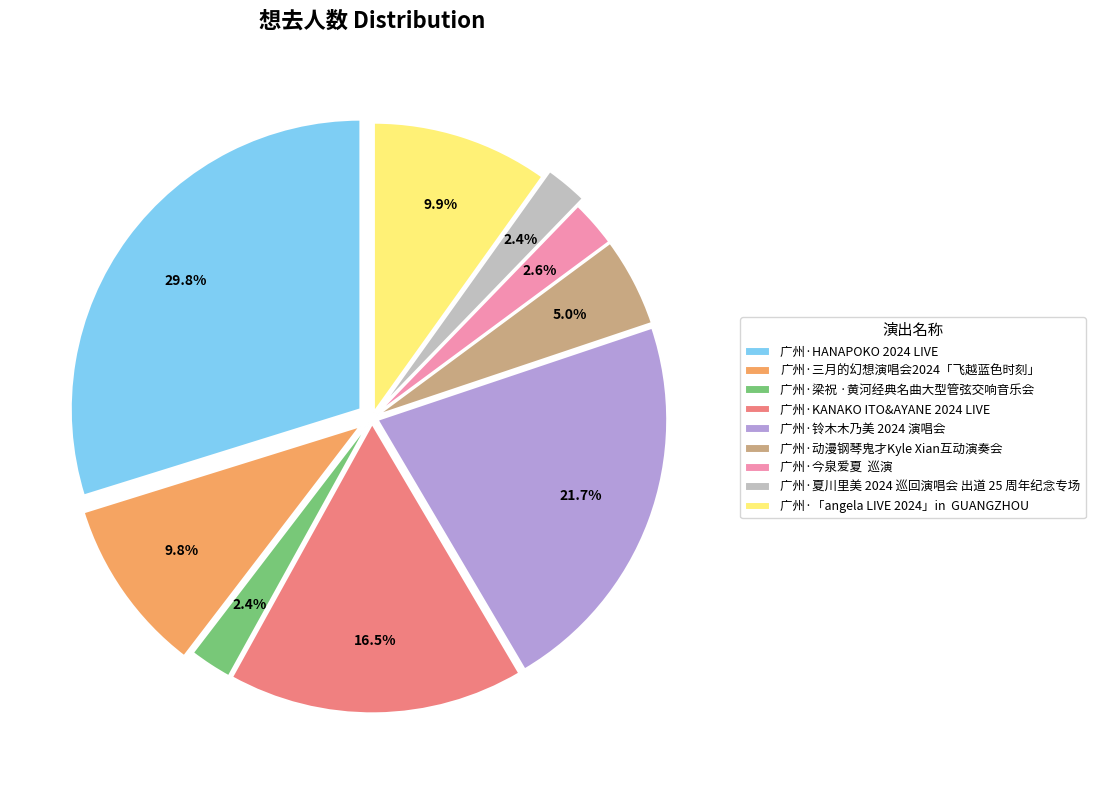

How many segments does this pie chart have?

9